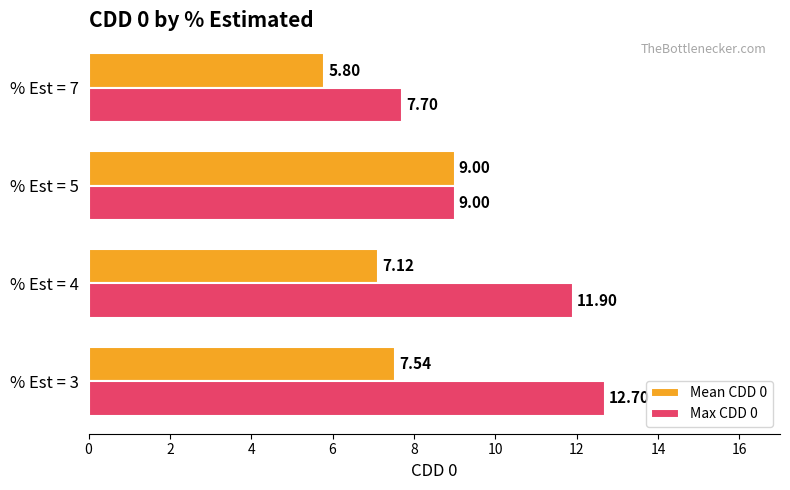

Between % Est = 3 and % Est = 4, which series saw the biggest shift?

Max CDD 0